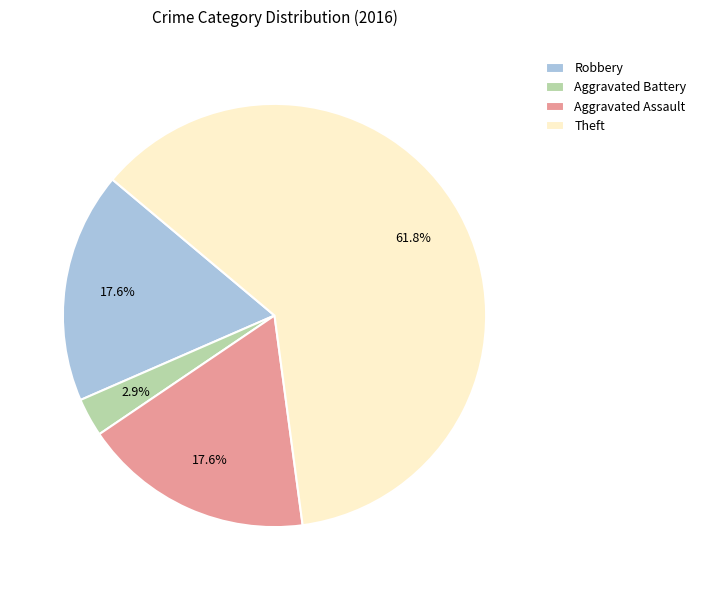

To the nearest percent, what portion does Theft represent?

62%